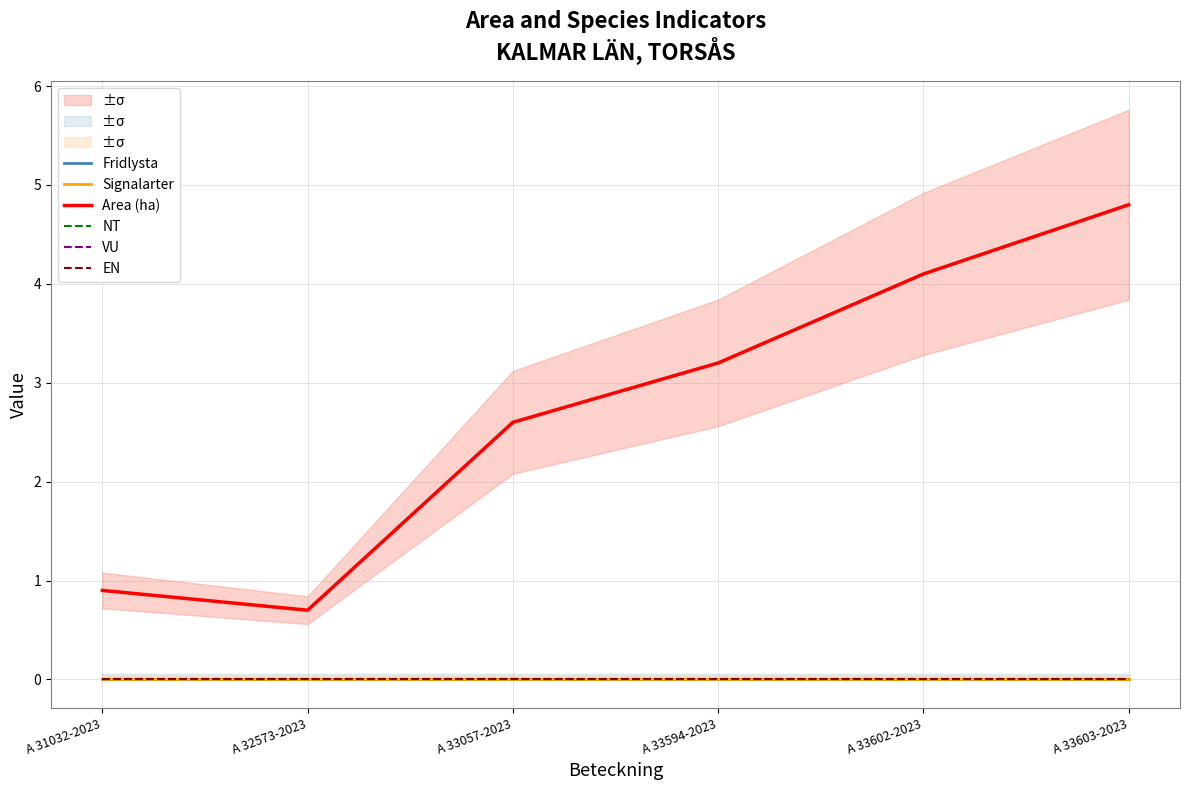

Is it true that EN equals 0.0 at A 33594-2023?

True